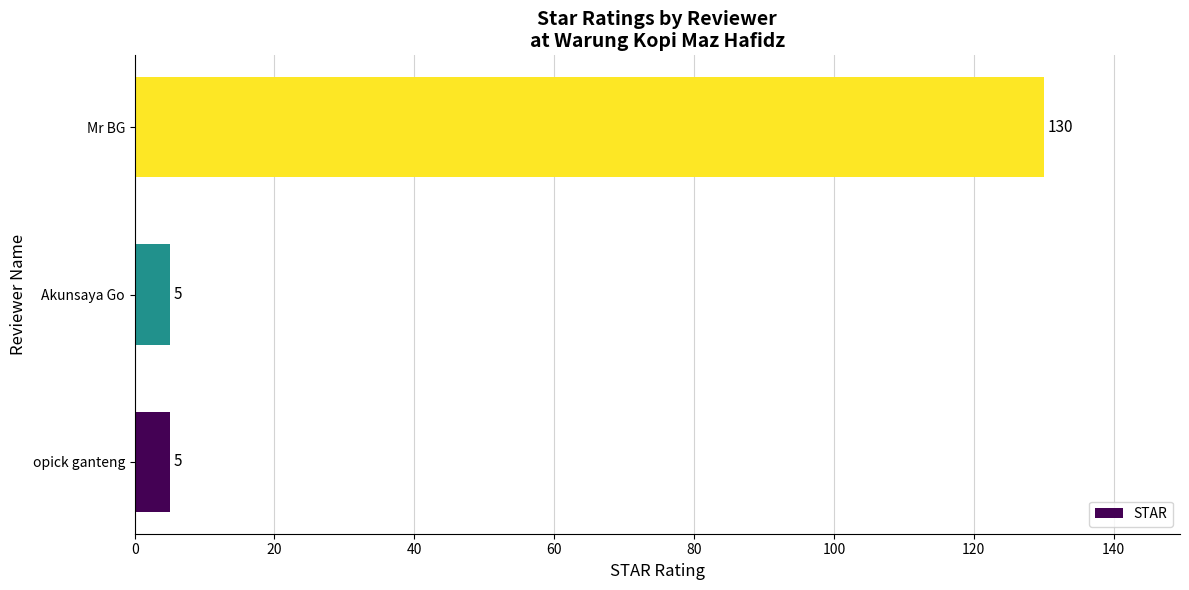

What is the change in value from opick ganteng to Mr BG?

+125